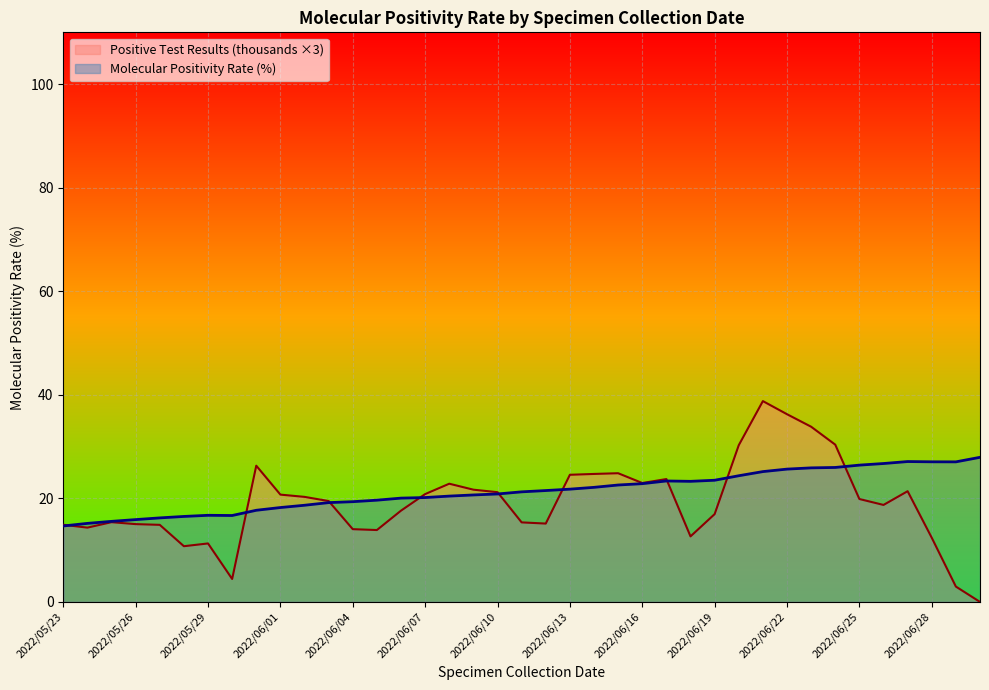

Where does the data first go above 21?

2022/06/11